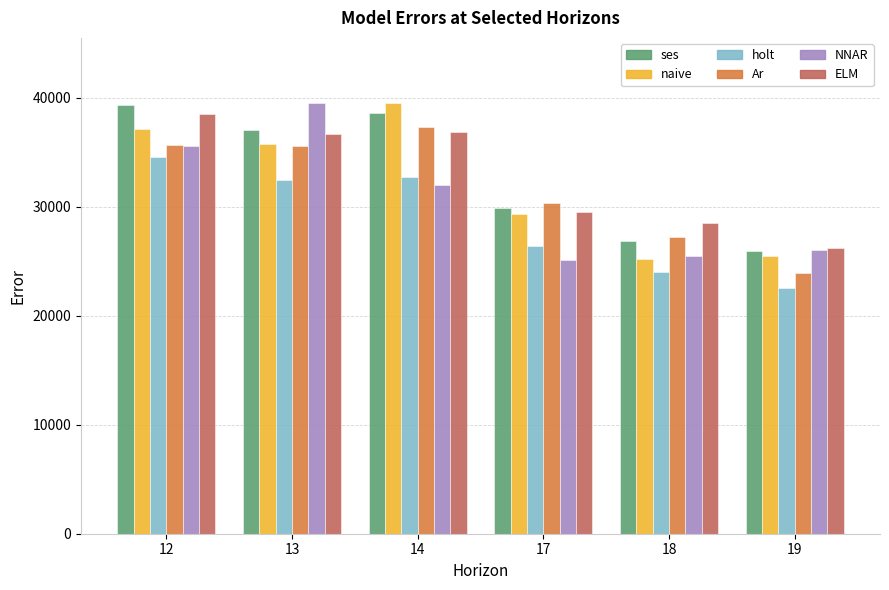

The value of NNAR at 19 is 25994. True or false?

True